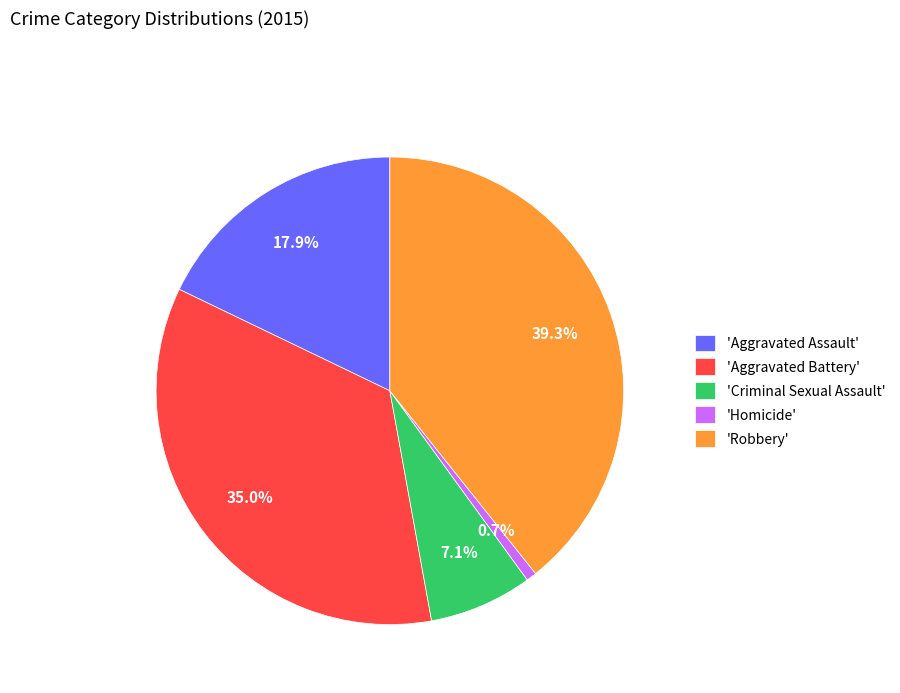

What is the largest slice in the pie chart?

'Robbery'